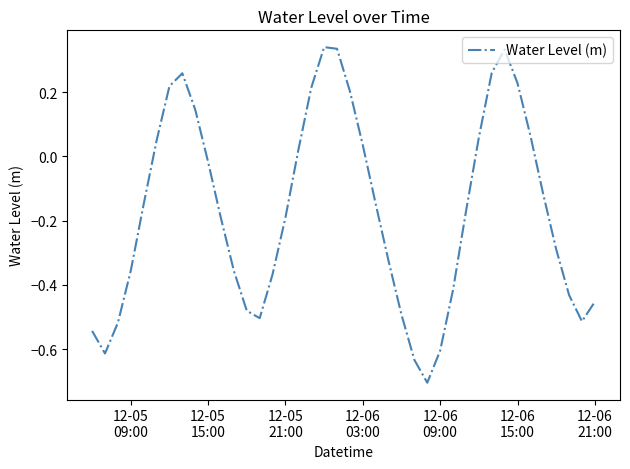

What is the difference between the maximum and minimum values?

1.0